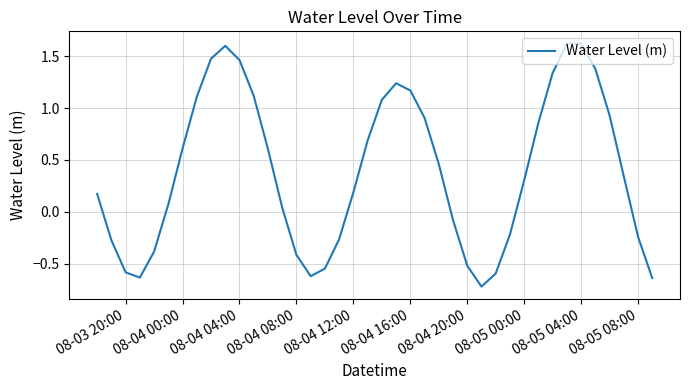

Does the chart display data point markers on the line(s)?

No